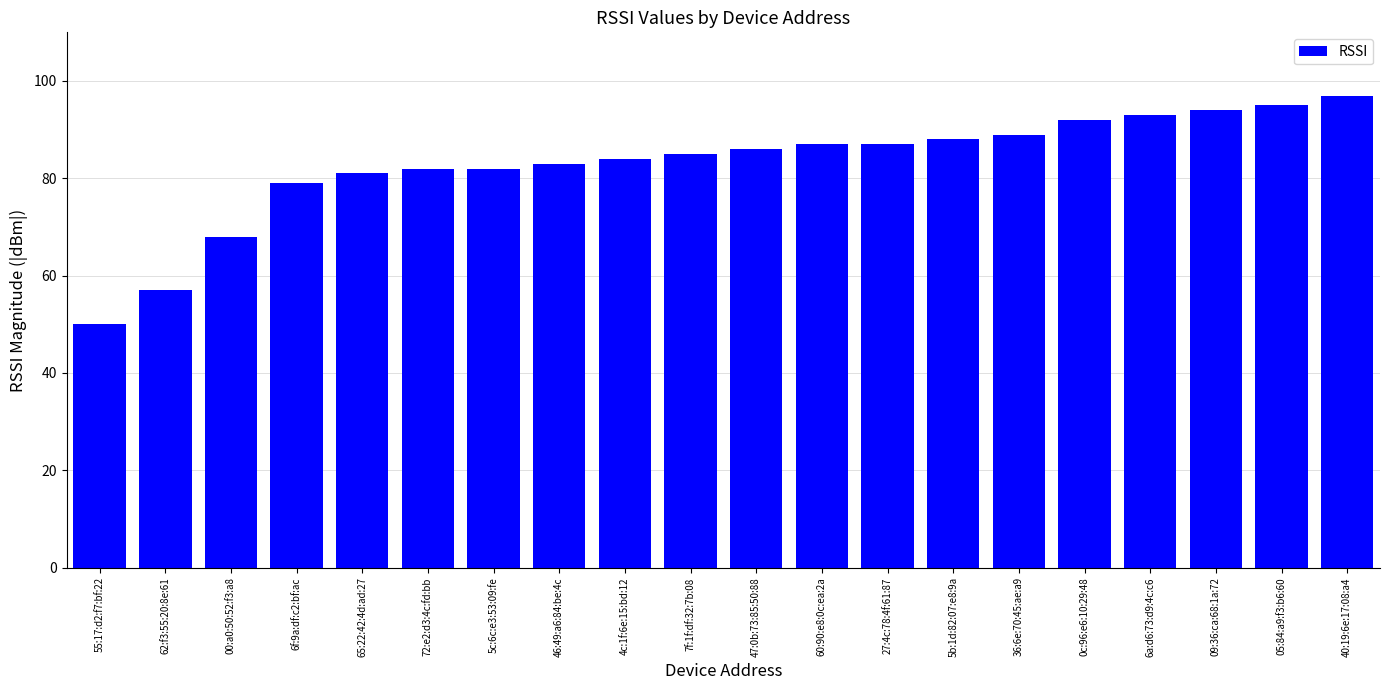

What is the average value?

83